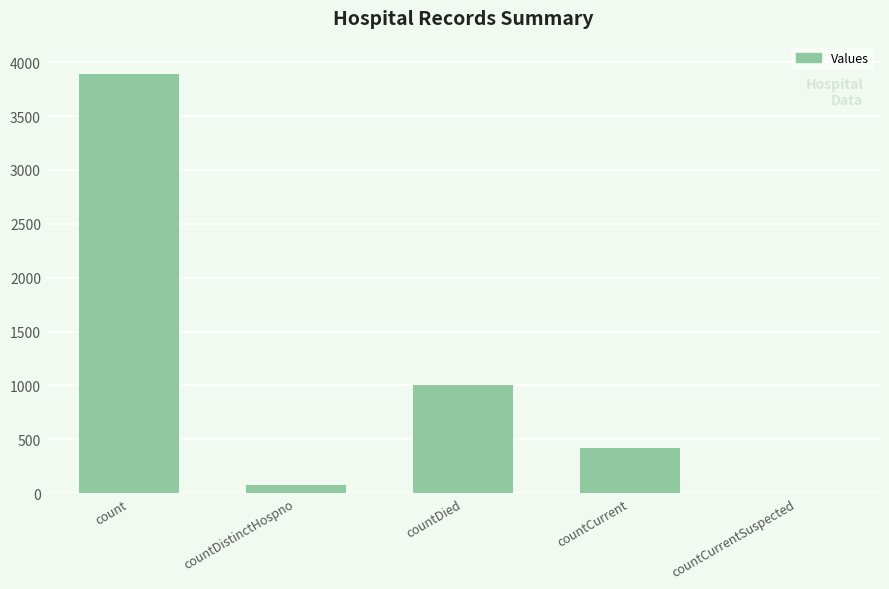

Read the value at count.

3893